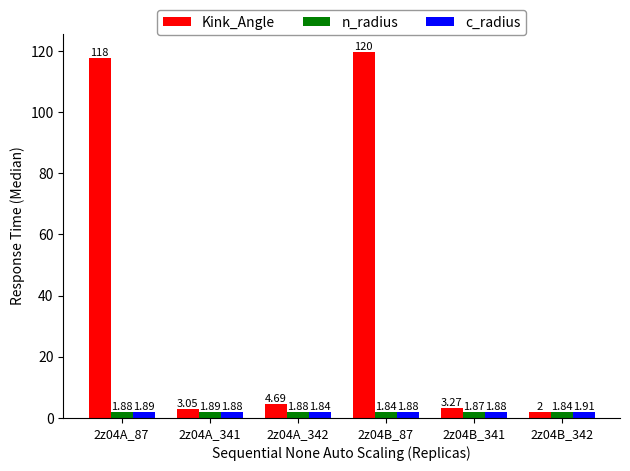

At which label is c_radius closest to 1?

2z04A_342